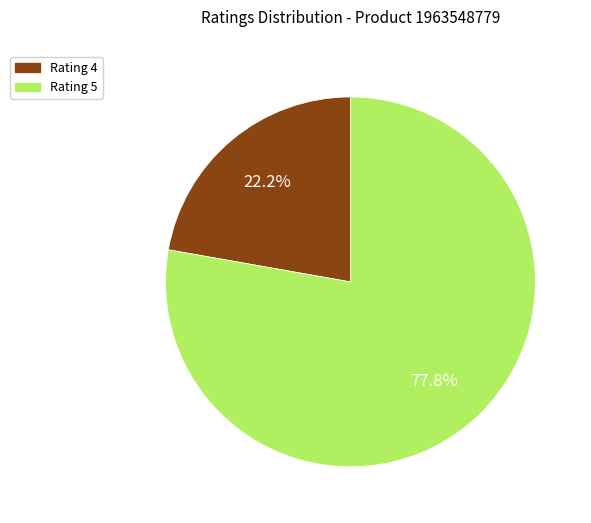

Rank the categories by value from lowest to highest.

Rating 4, Rating 5